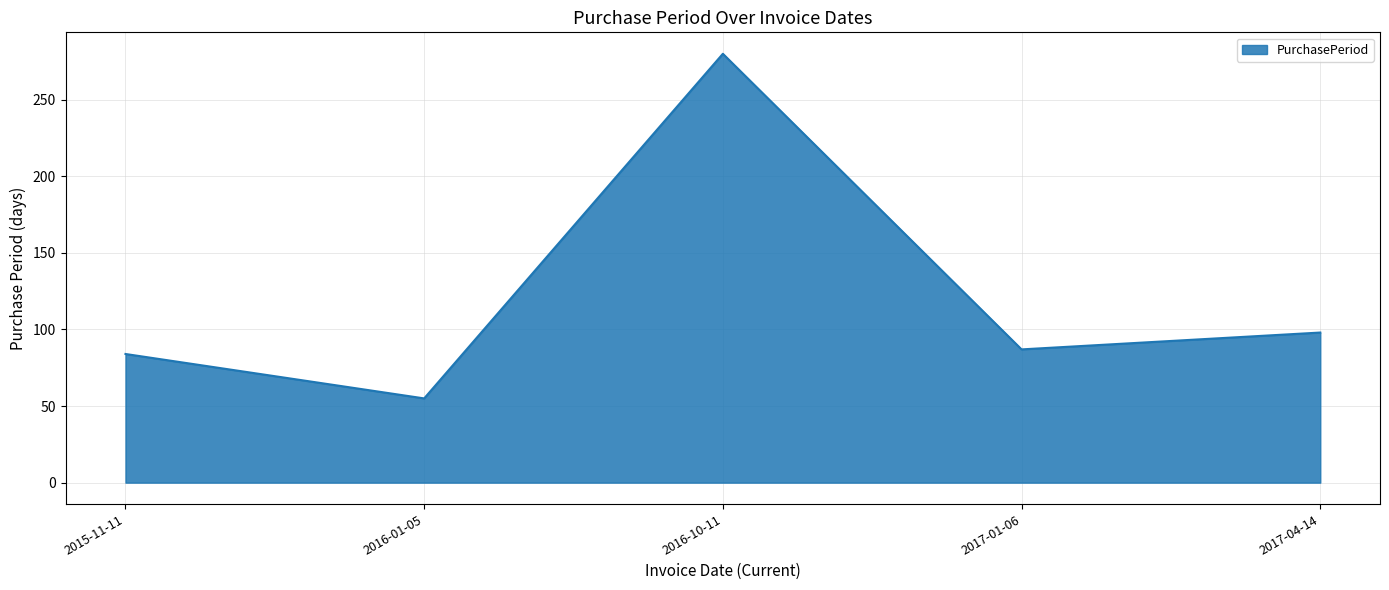

Count the number of categories in the chart.

5